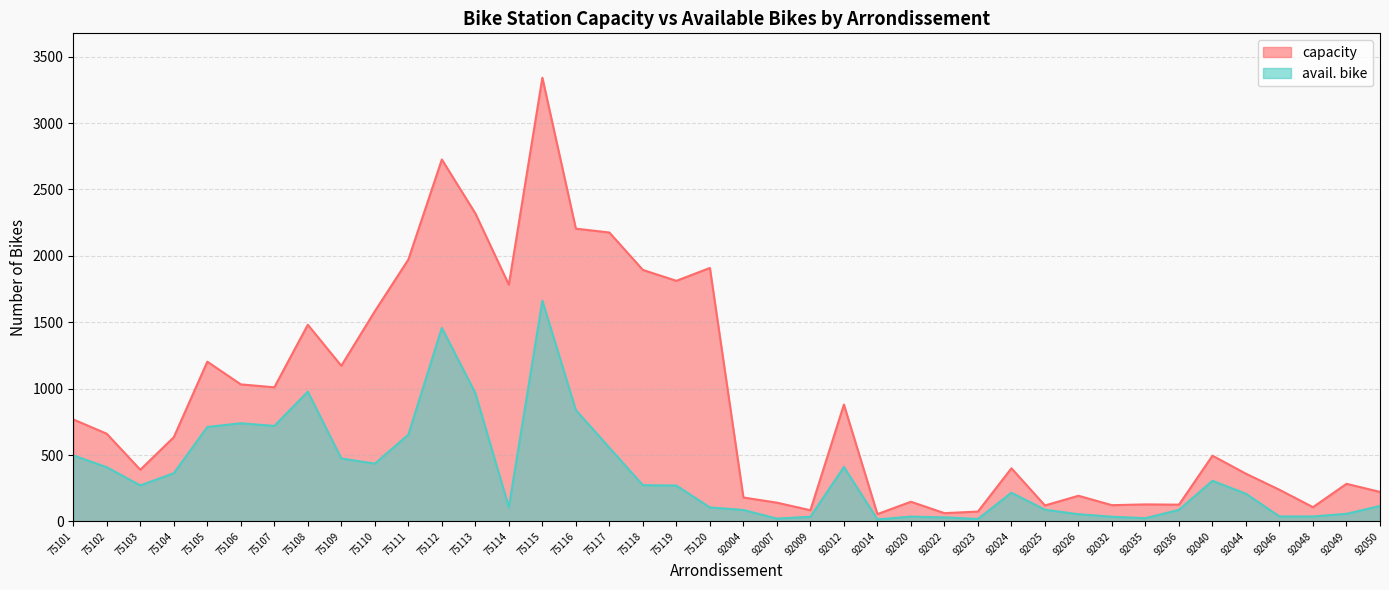

What is the difference between the highest and lowest values at 92025?

32